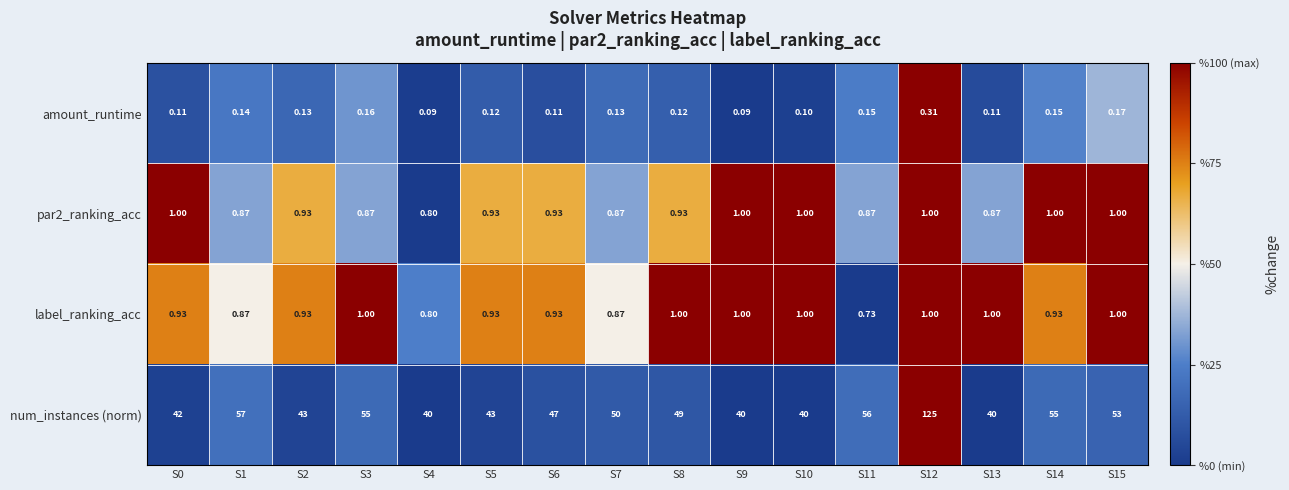

Is the value of par2_ranking_acc at S3 greater than the value of label_ranking_acc at S6?

No